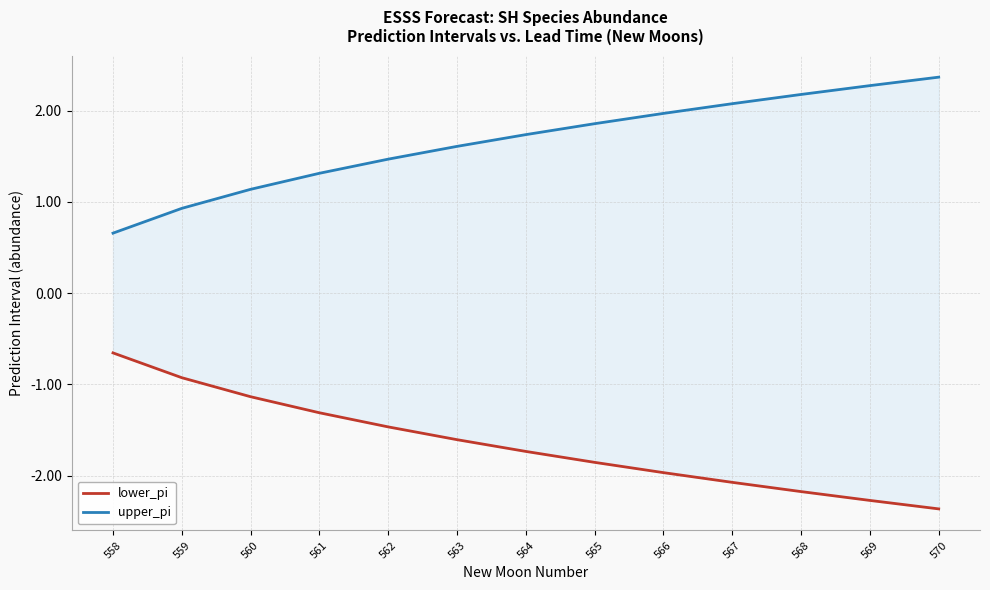

Which has a higher value, 570 or 568?

568